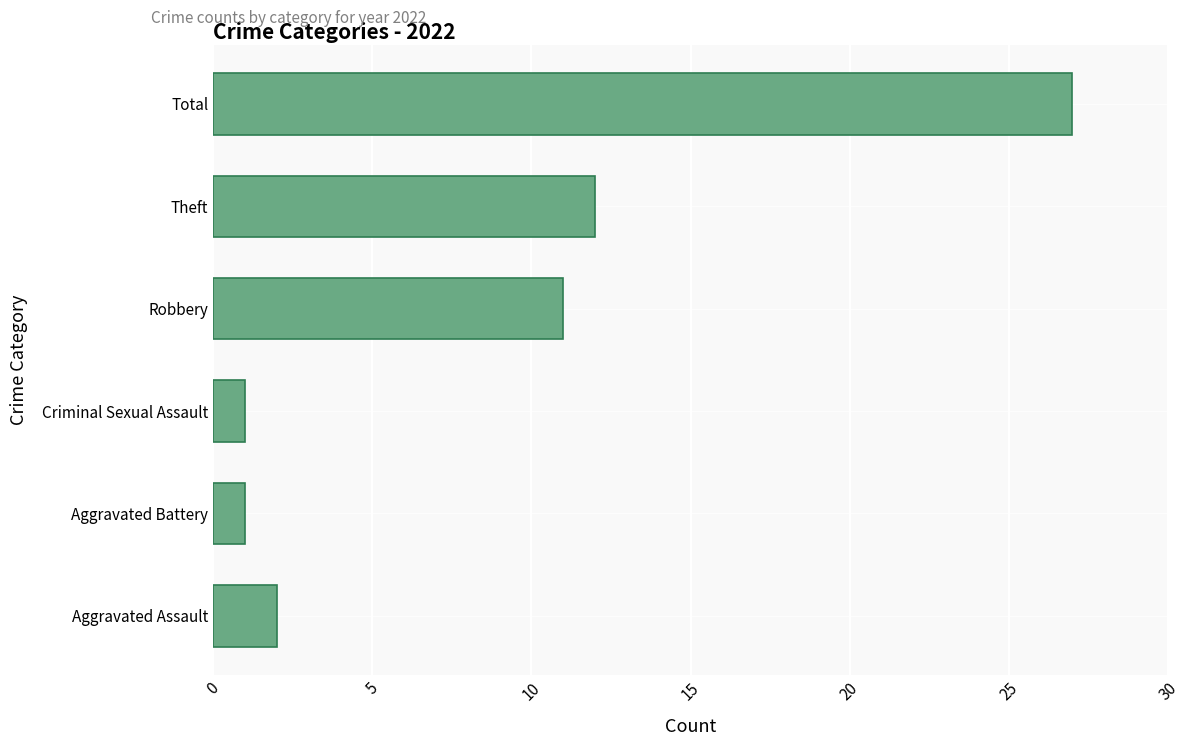

The value at Robbery is 11. True or false?

True